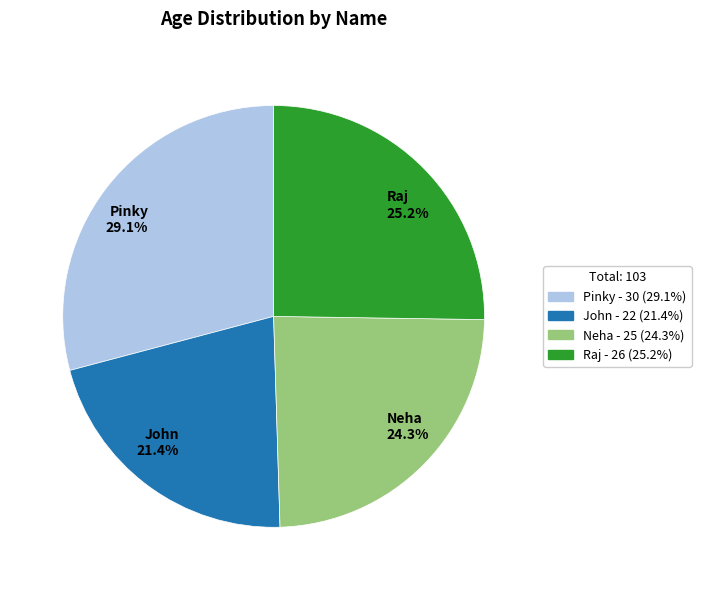

Between John and Pinky, which is larger?

Pinky